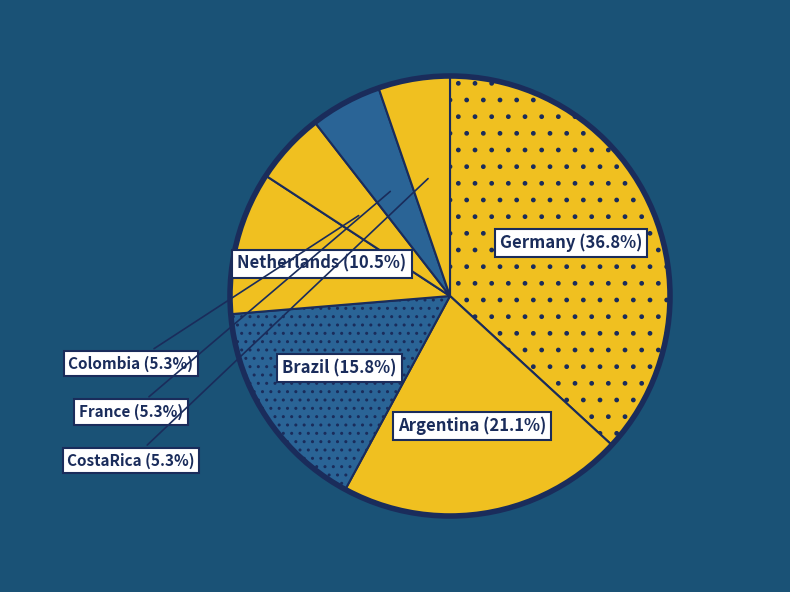

Is there a majority slice in this chart?

No